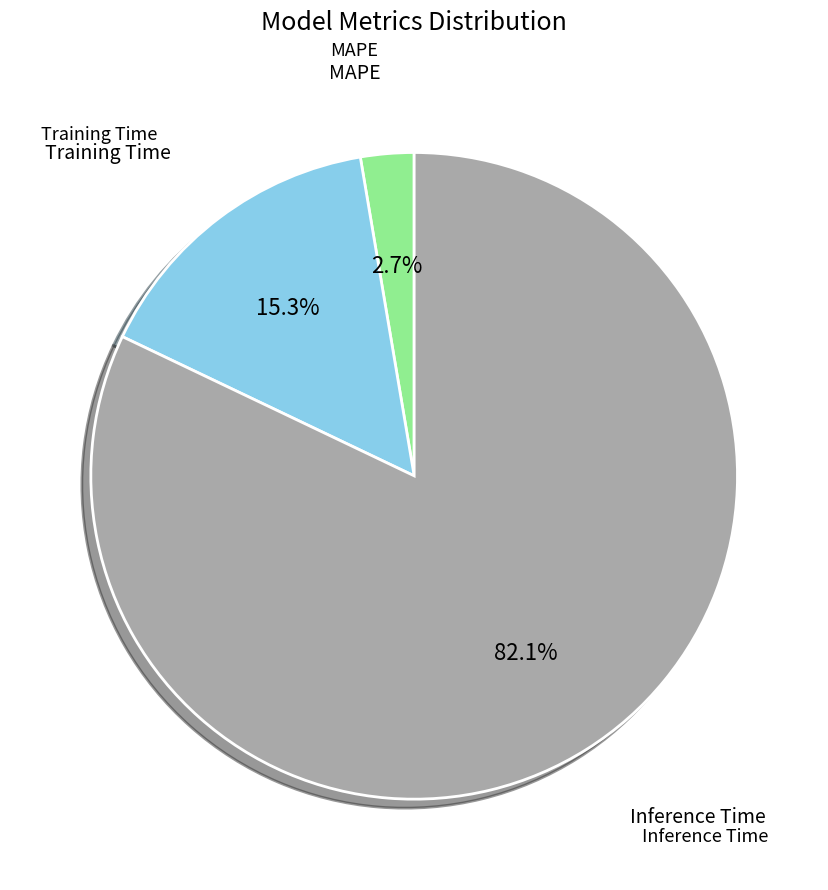

Is there any slice that represents more than half of the pie?

Yes